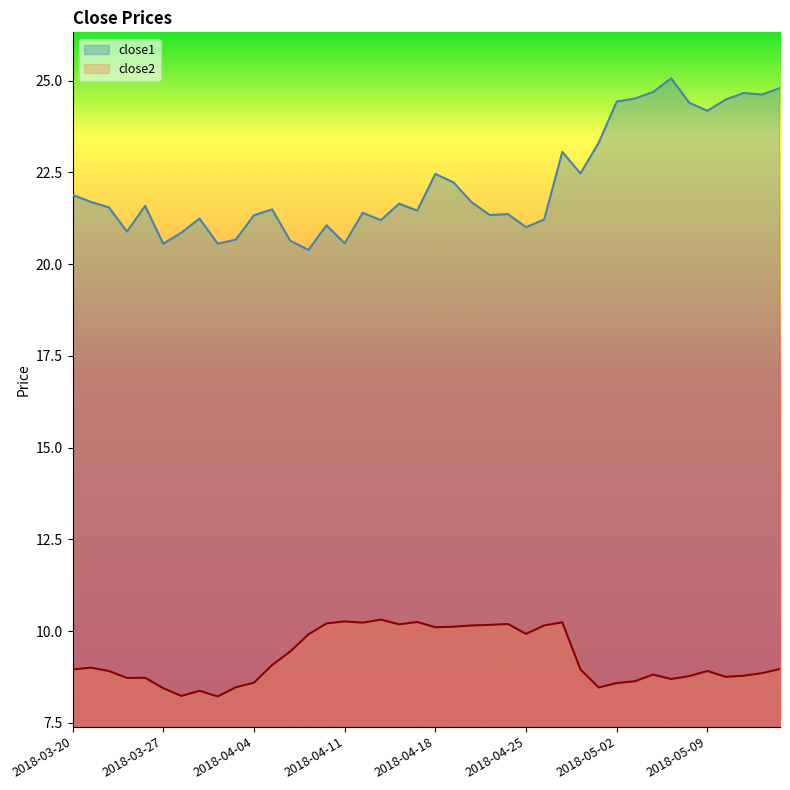

The value of close2 at 2018-03-27 is 8.4. True or false?

True